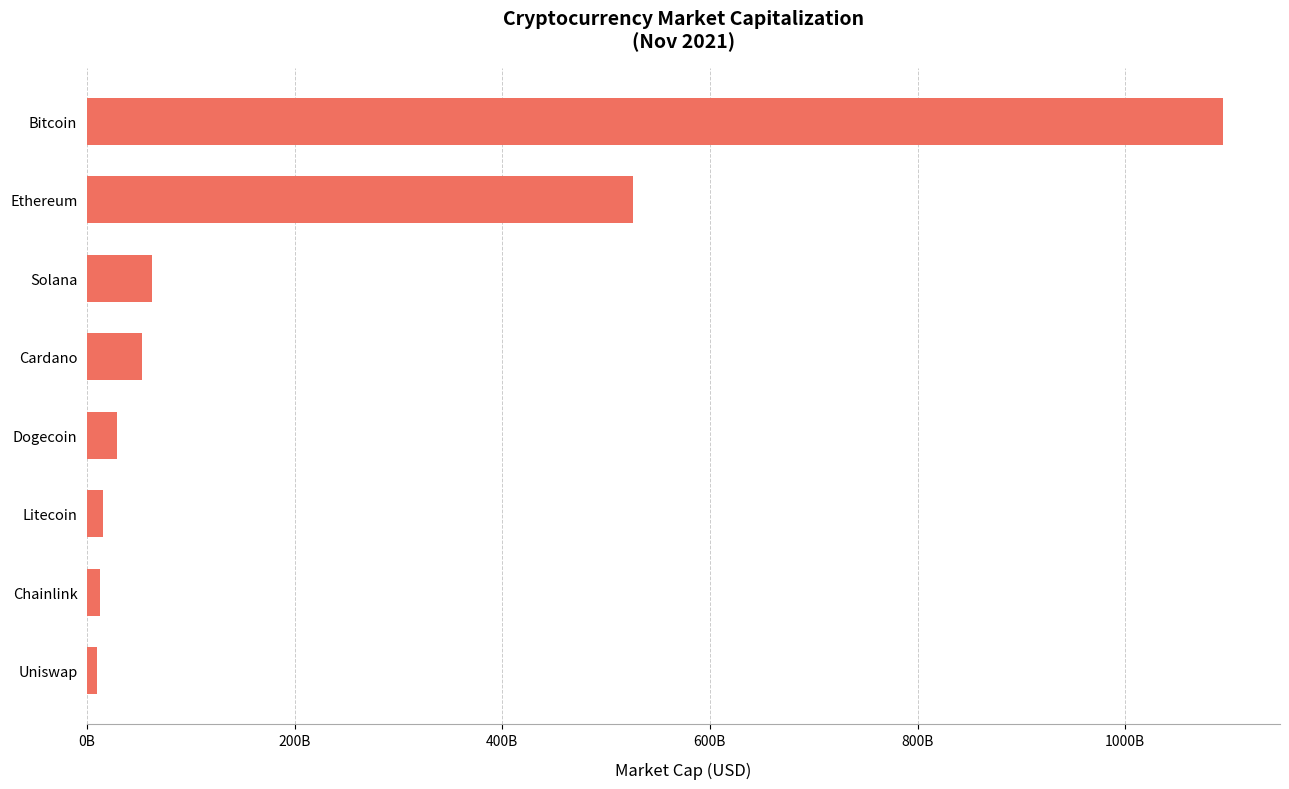

Are the bars horizontal?

Yes